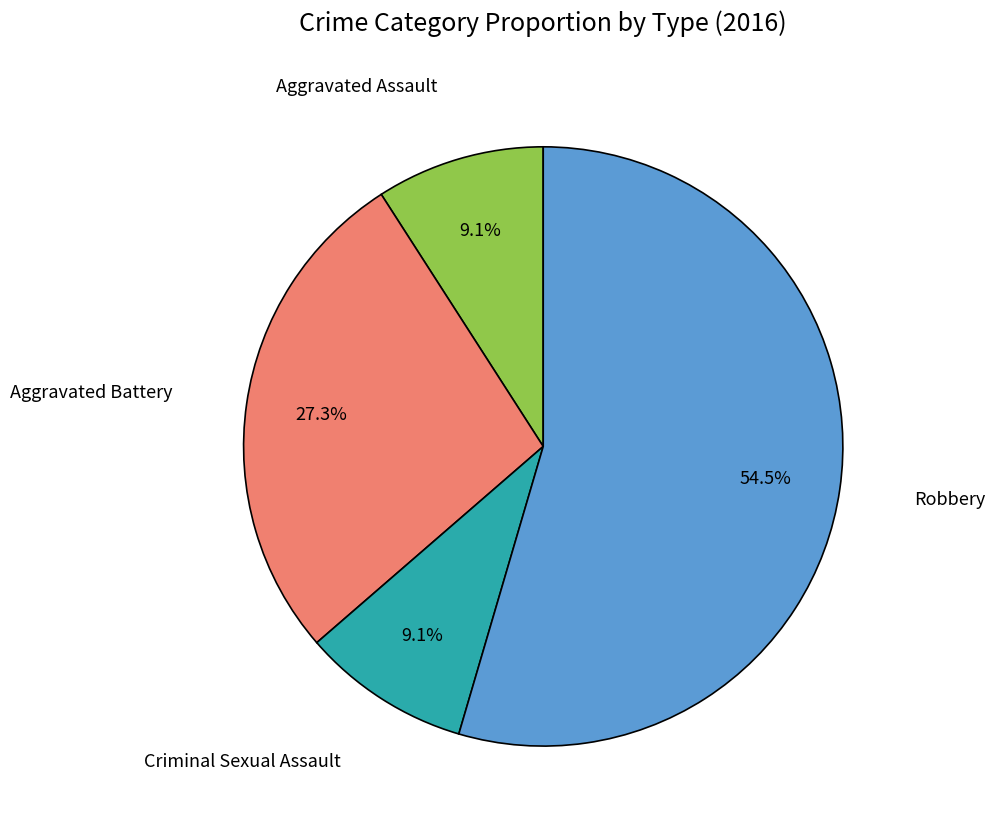

Is there a majority slice in this chart?

Yes